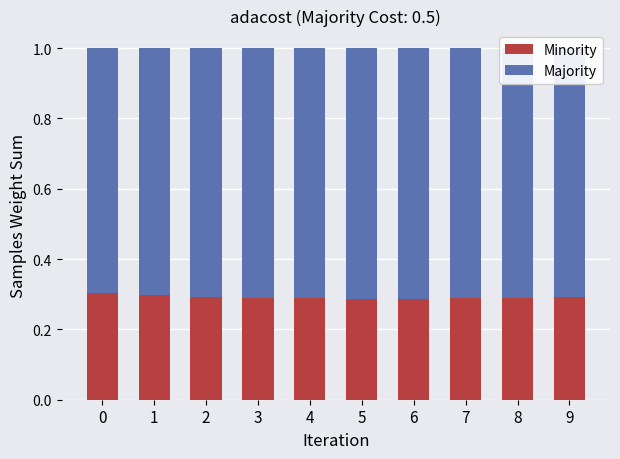

Is it true that Minority equals 0.3 at 3?

True